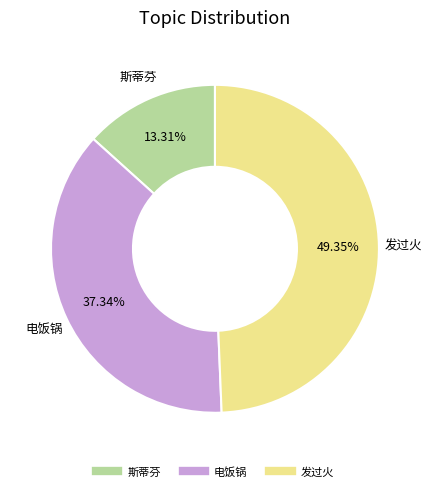

The 斯蒂芬 slice represents 1% of the pie. True or false?

False